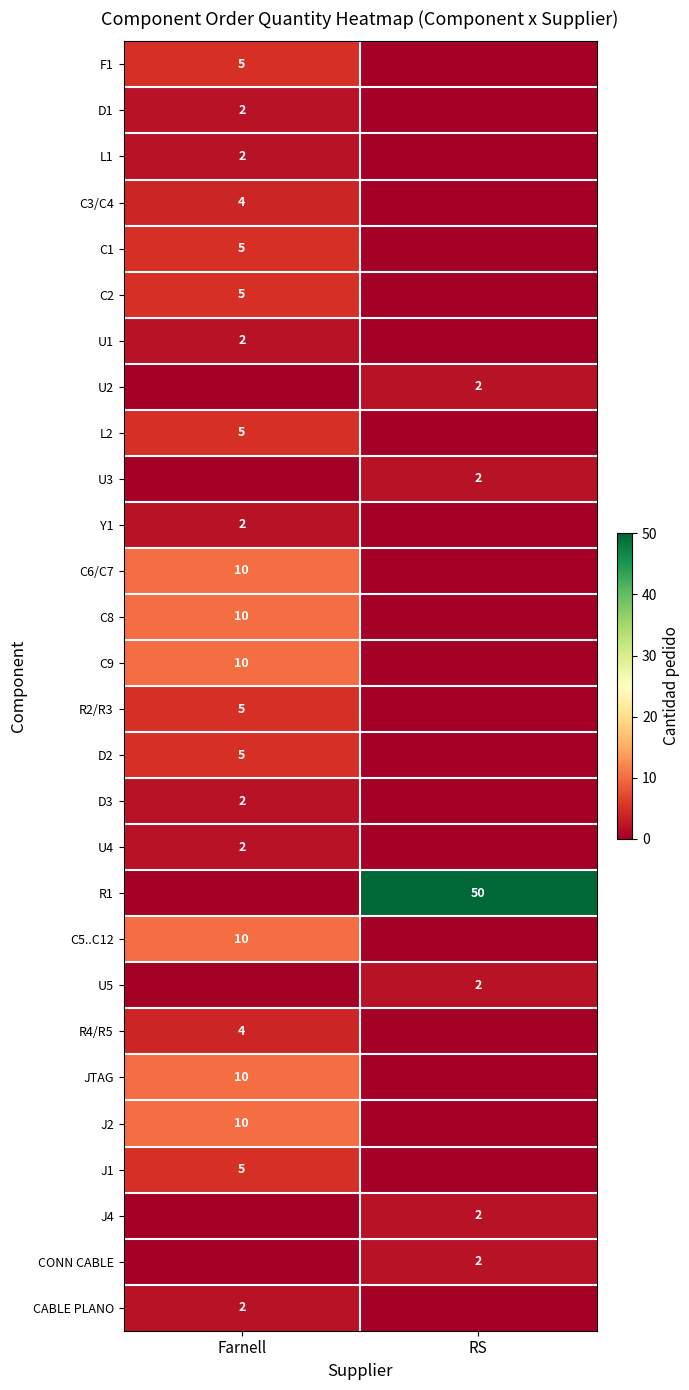

True or false: U4 has a value of 2 at Farnell.

True